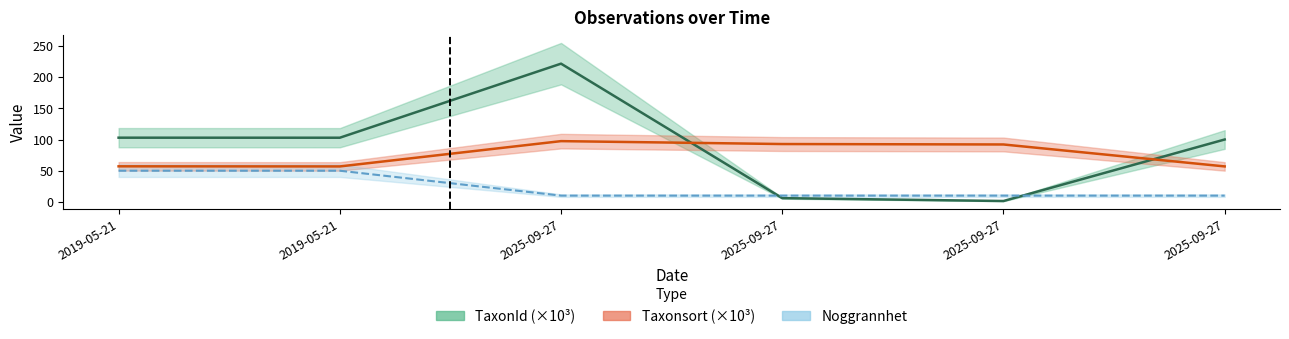

How many values in the TaxonId (×10³) series exceed 102?

3